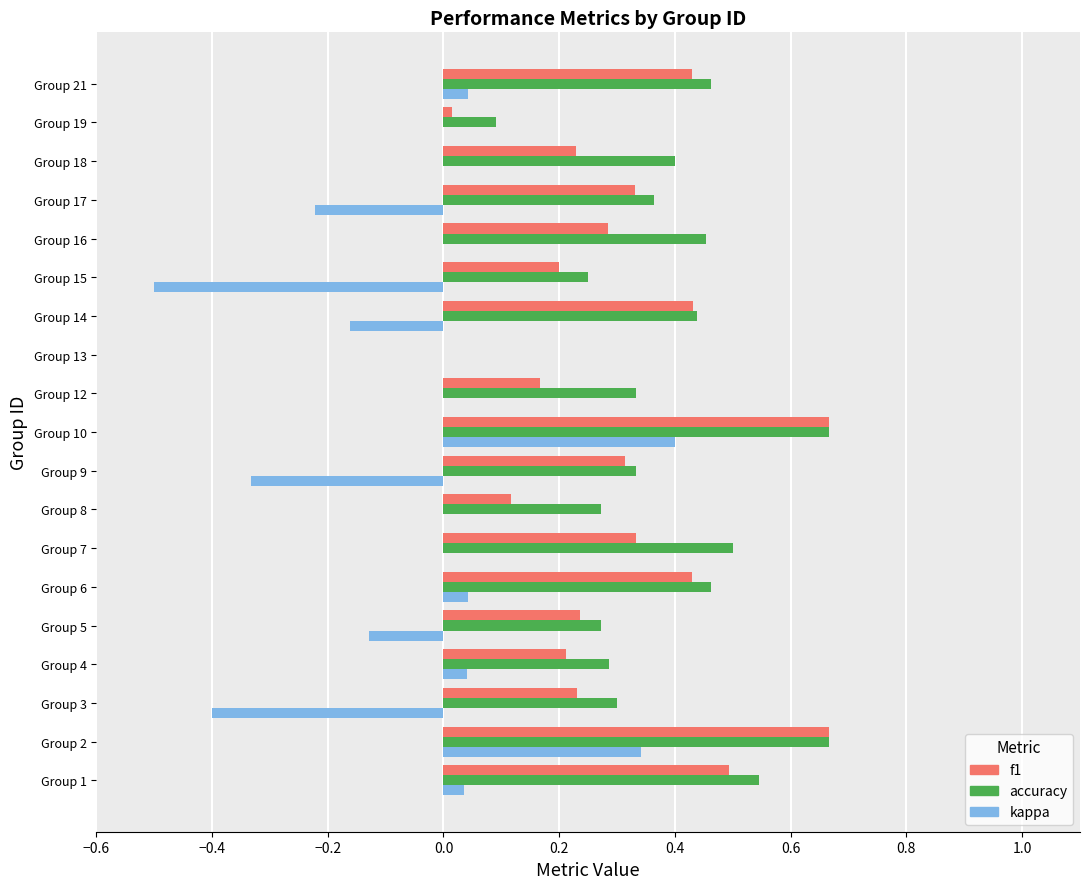

The value of f1 at Group 9 is 0.3. True or false?

True